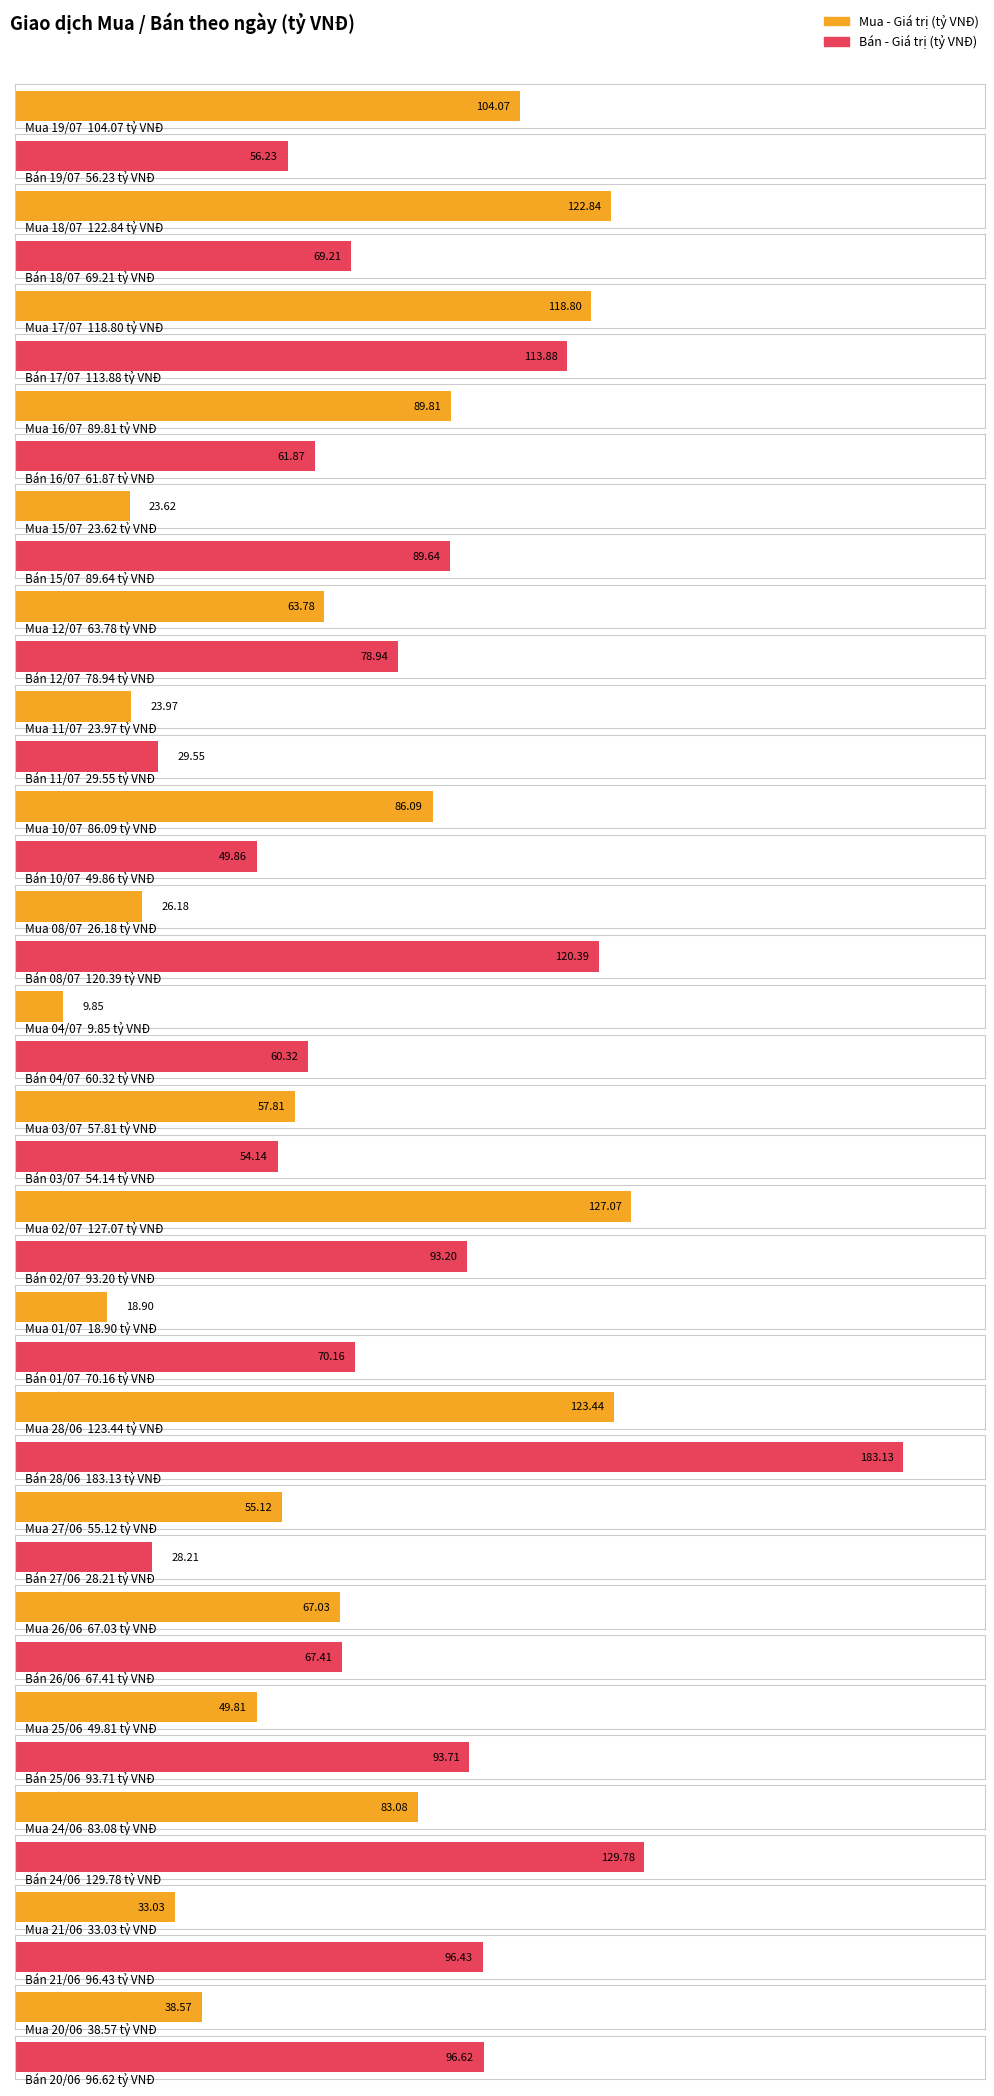

Is the value of Mua - Giá trị (tỷ VNĐ) at 10/07 greater than the value of Bán - Giá trị (tỷ VNĐ) at 25/06?

No